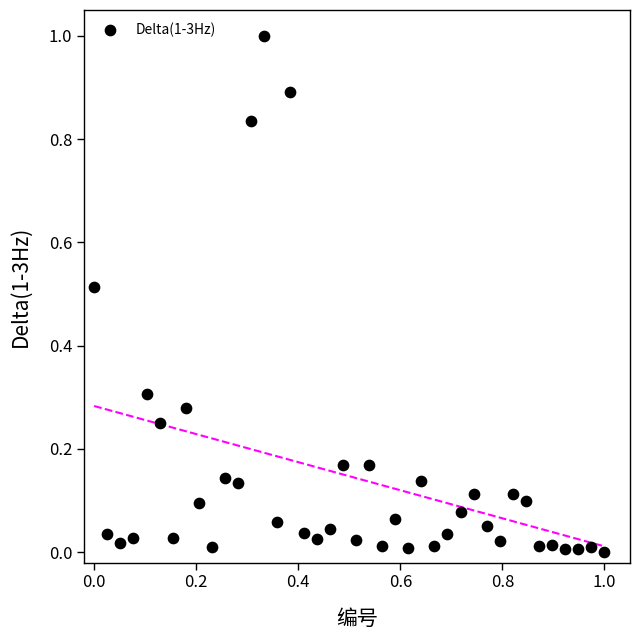

What is the range of X values (max minus min)?

1.0